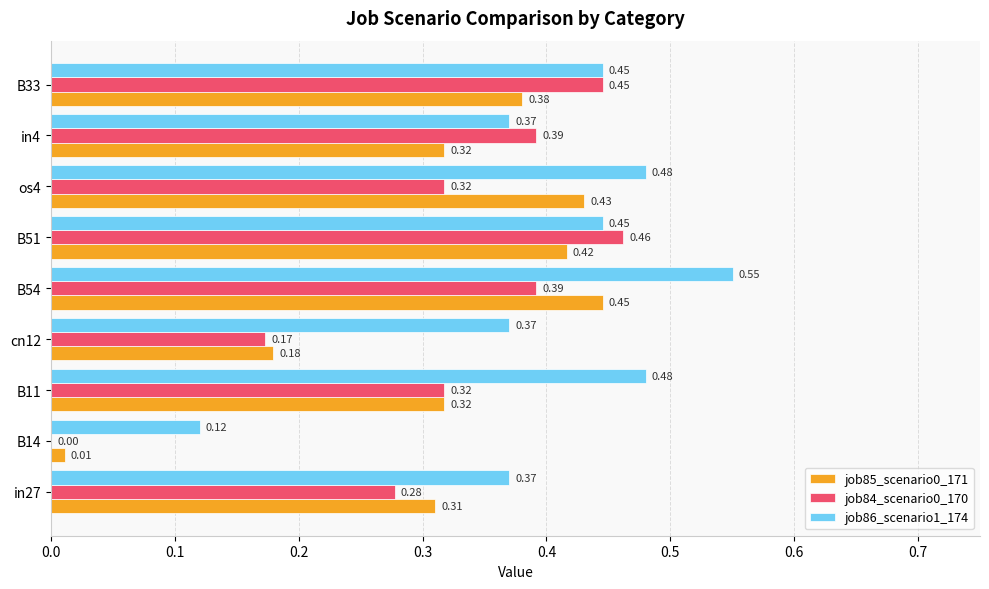

What is the sum of all job86_scenario1_174 values?

3.6